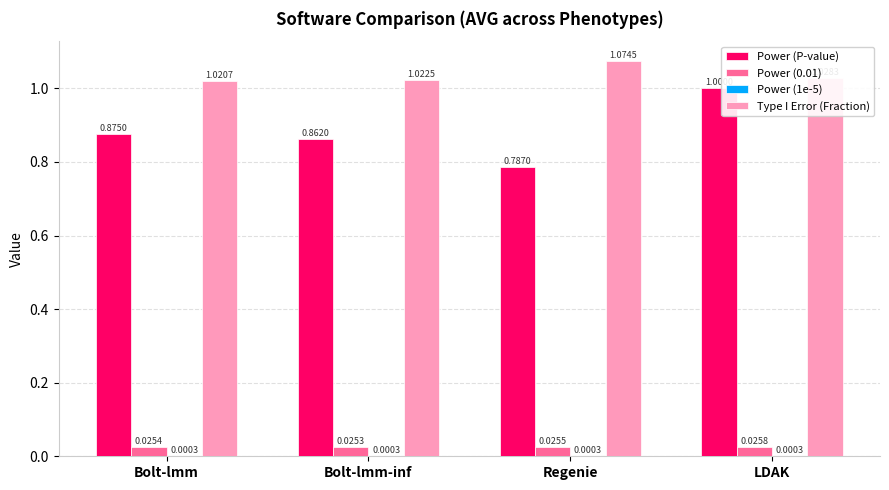

At which category is the sum across all series the highest?

LDAK